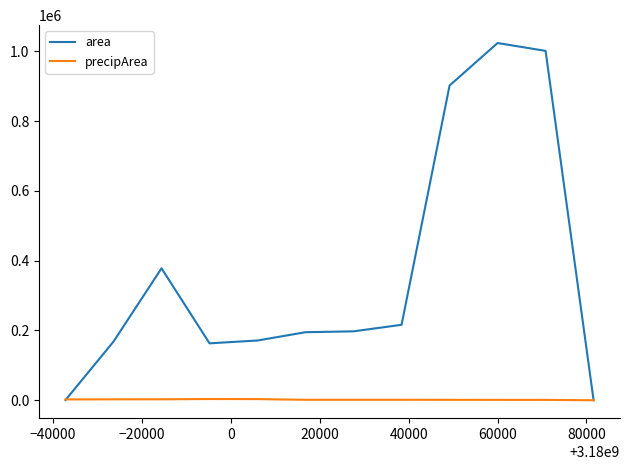

How many series are shown in this chart?

2